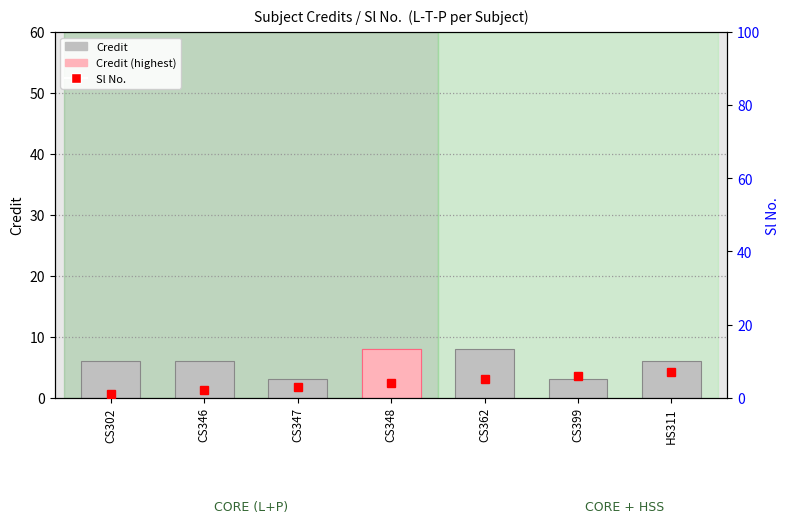

What is the difference between the maximum and minimum values in the Credit series?

5